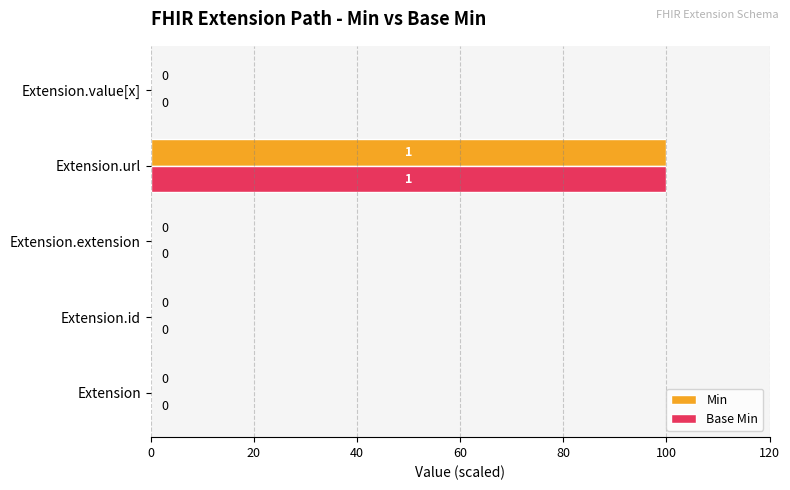

Which category has the highest value in the Base Min series?

Extension.url